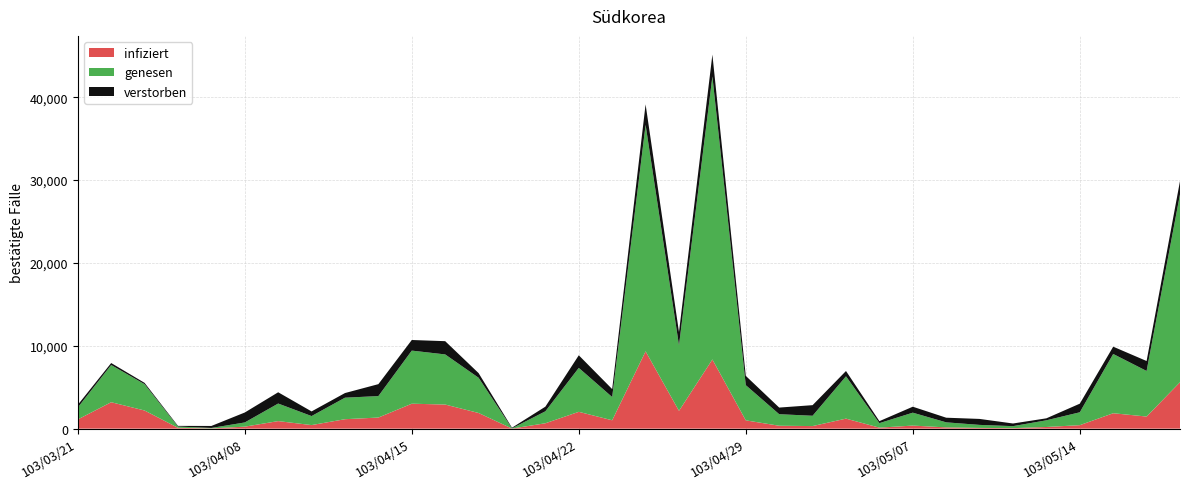

What is the total value across all series at 103/04/15?

10699.3